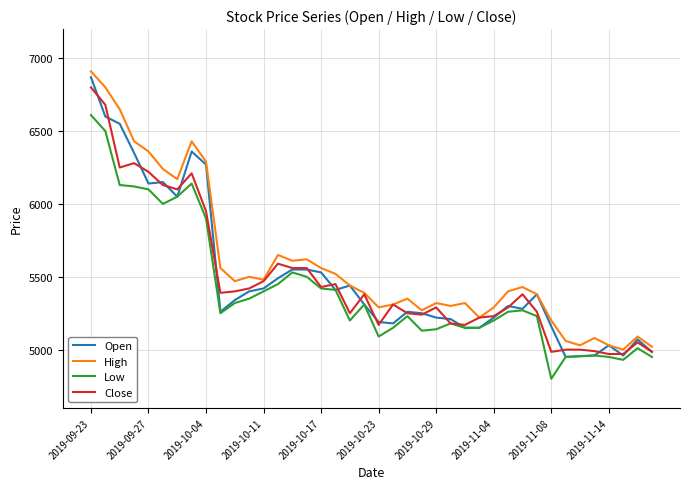

What is the lowest value of the High series?

5000